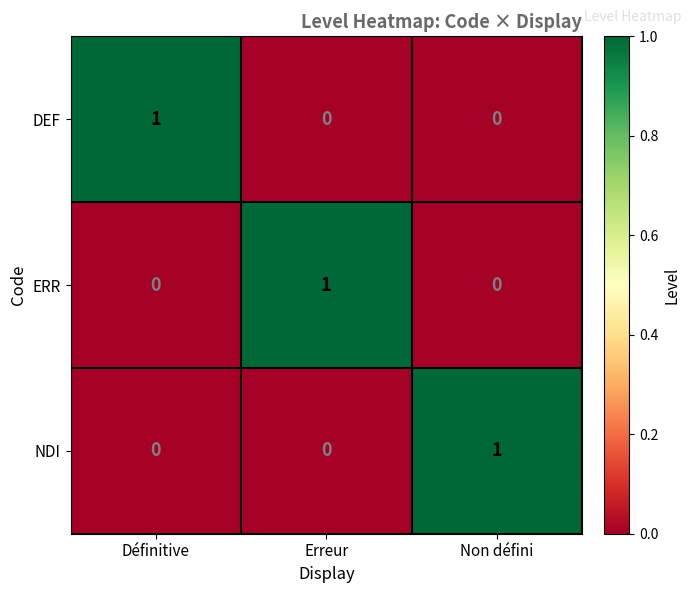

Reading left to right, what are all the values shown in this chart?

DEF: 1	0	0
ERR: 0	1	0
NDI: 0	0	1